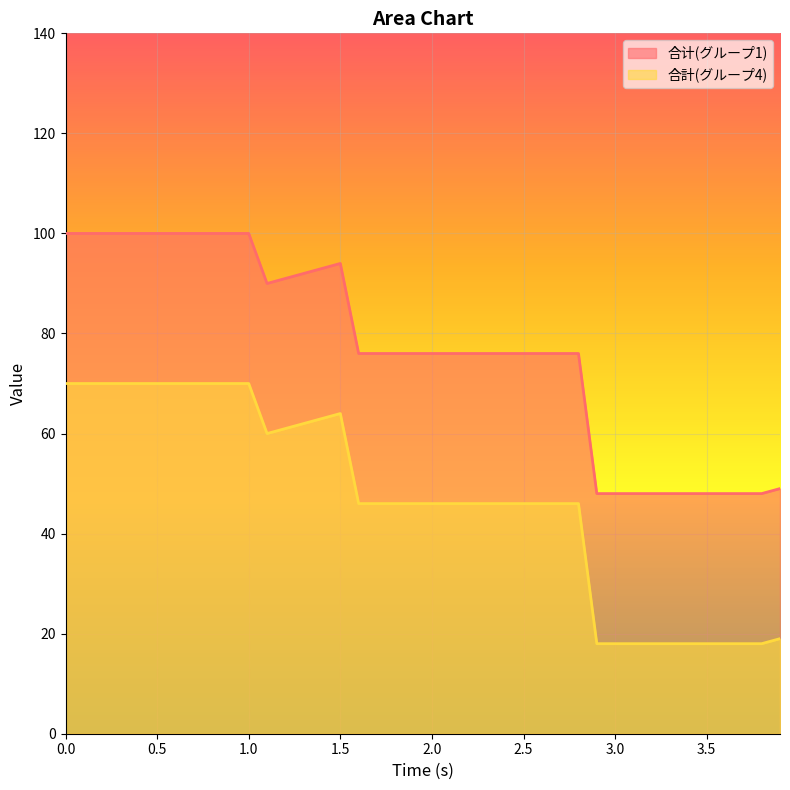

What are all the series names shown in the legend?

合计(グループ1), 合計(グループ4)